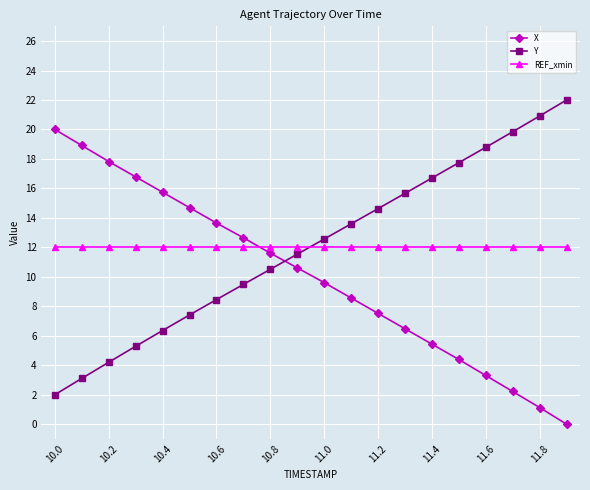

What is the value of the Y point at the 12th from the left?

13.6